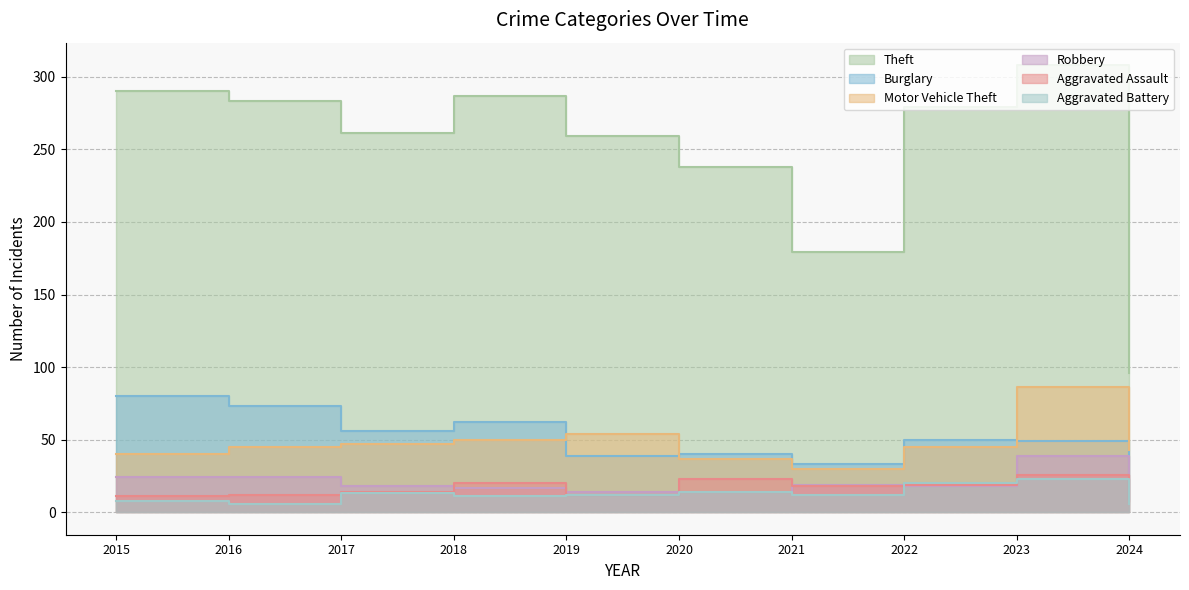

What is the spread (max minus min) of values at 2018?

276